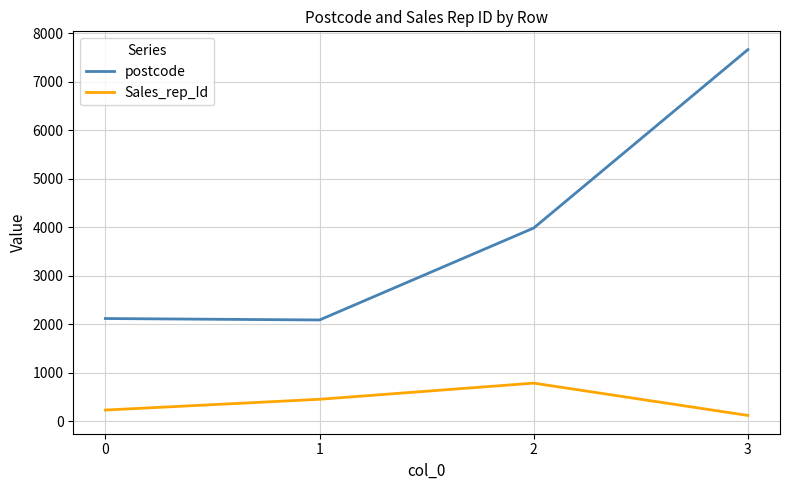

Between 0 and 2, which series saw the biggest shift?

postcode